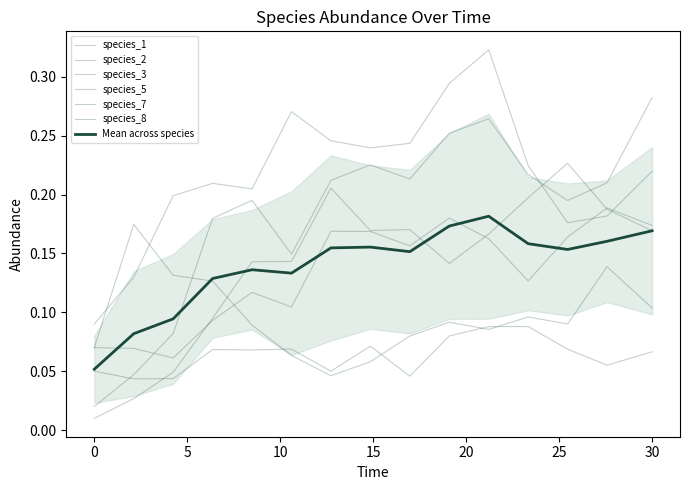

True or false: species_7 has more than 2 interior local peaks.

True